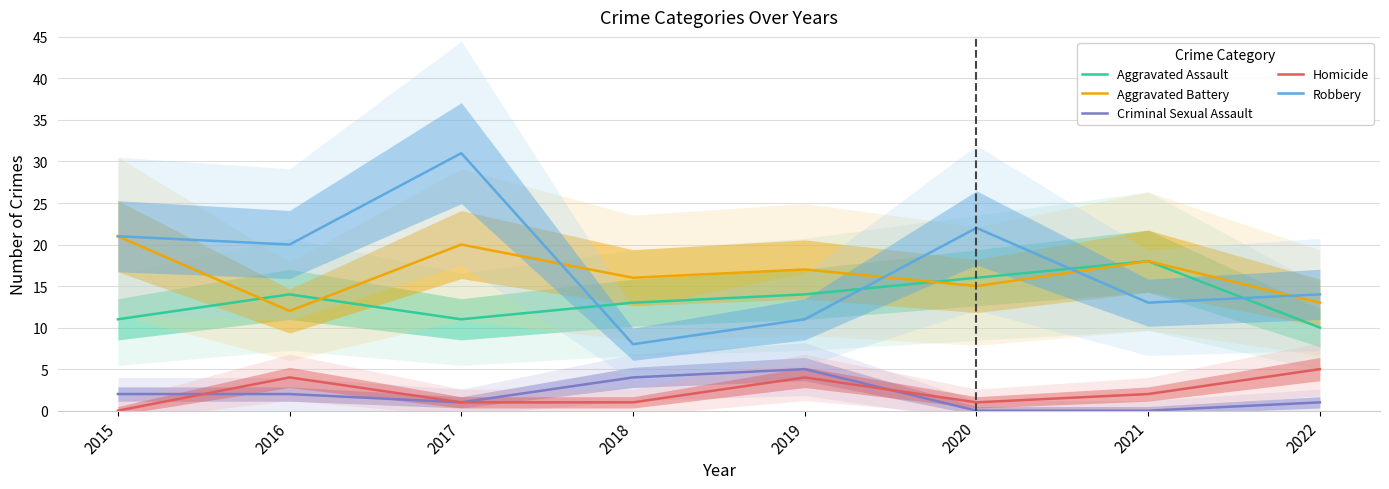

The value of Criminal Sexual Assault at 2021 is 0. True or false?

True